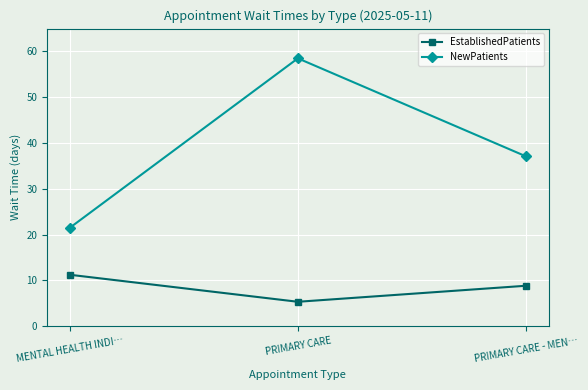

Where does the EstablishedPatients series first go above 8?

MENTAL HEALTH INDI…